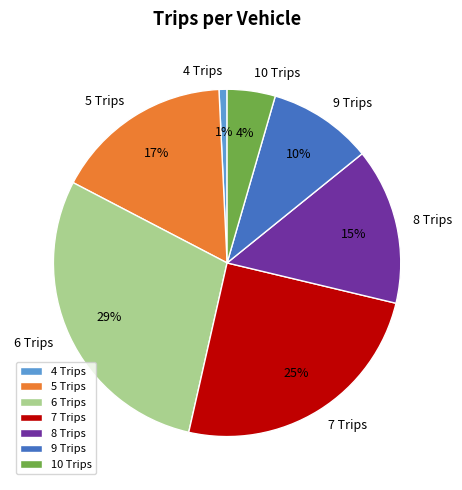

Is the sum of 4 Trips and 5 Trips greater than half?

No